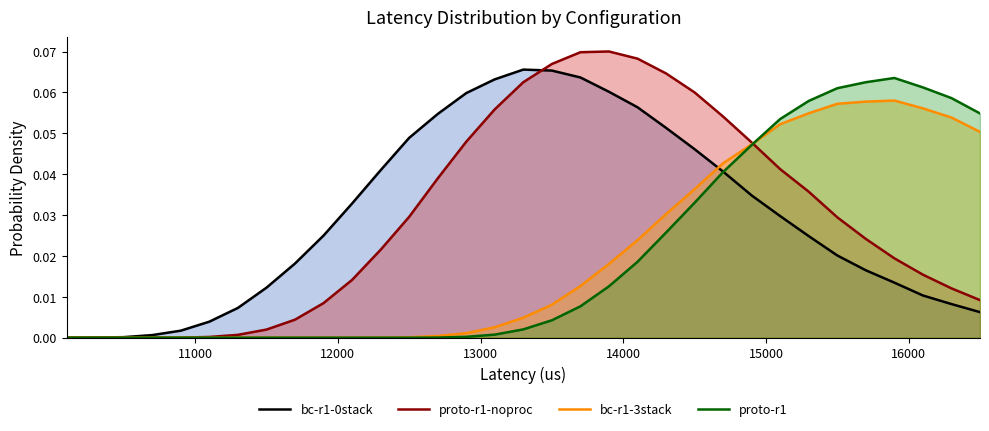

What is the greatest value displayed?

0.1